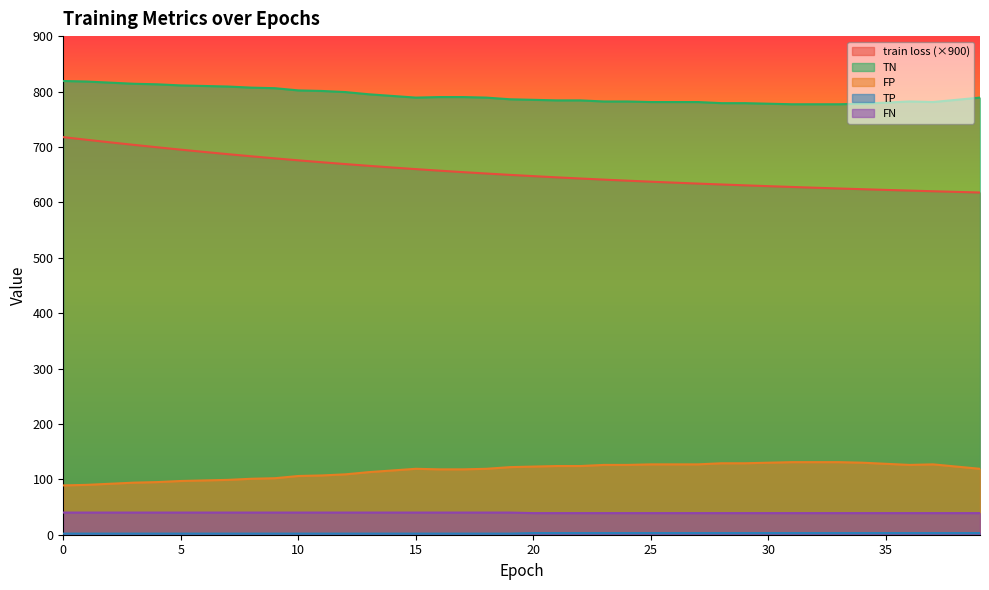

True or false: FN and train loss intersect in this chart.

False